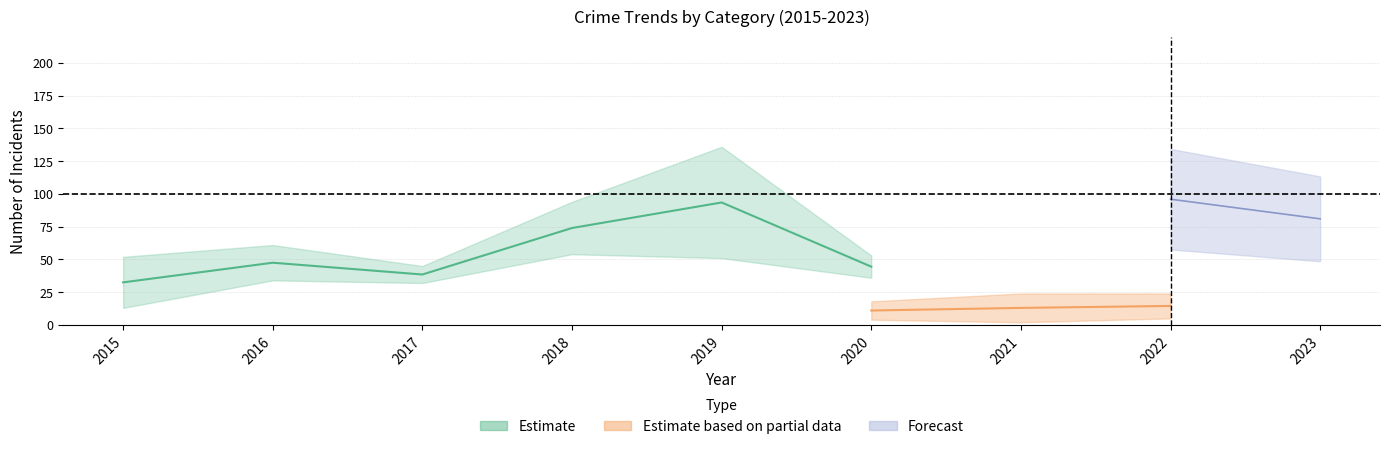

At which label does Total reach its peak?

2019